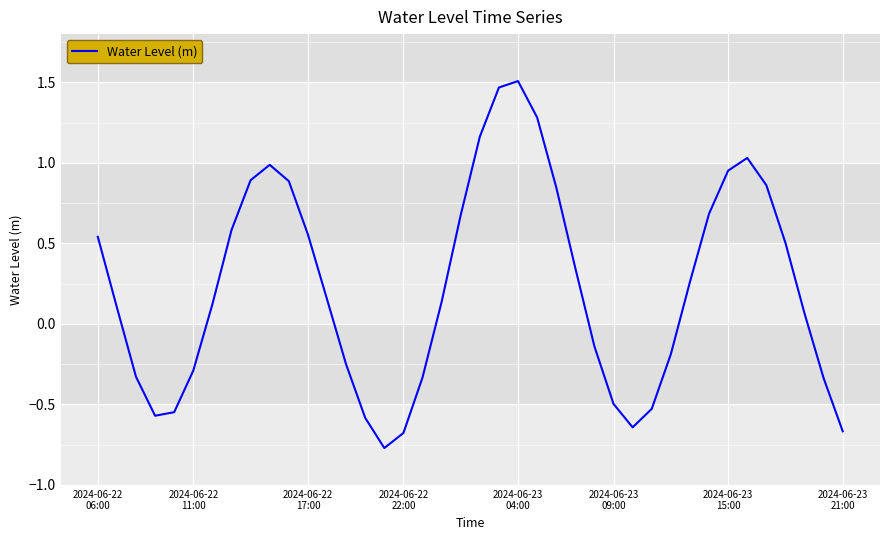

True or false: the data has more than 2 interior local peaks.

True